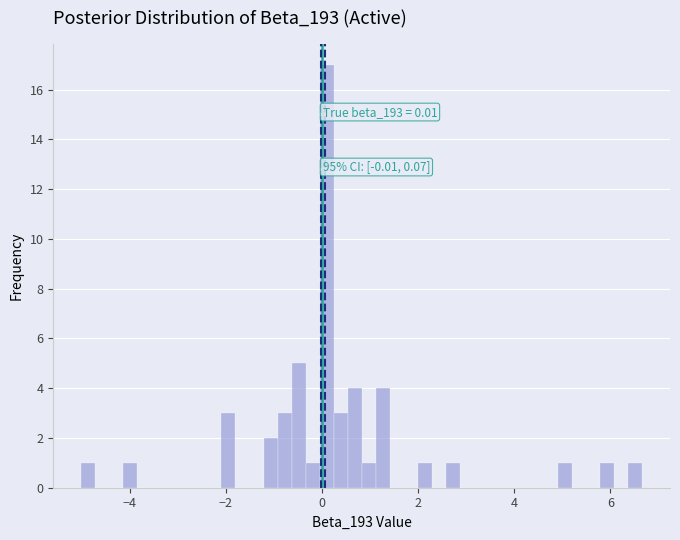

Around what value on the x-axis is the tallest bar? Give the approximate position of its centre, as read against the axis.

0.0